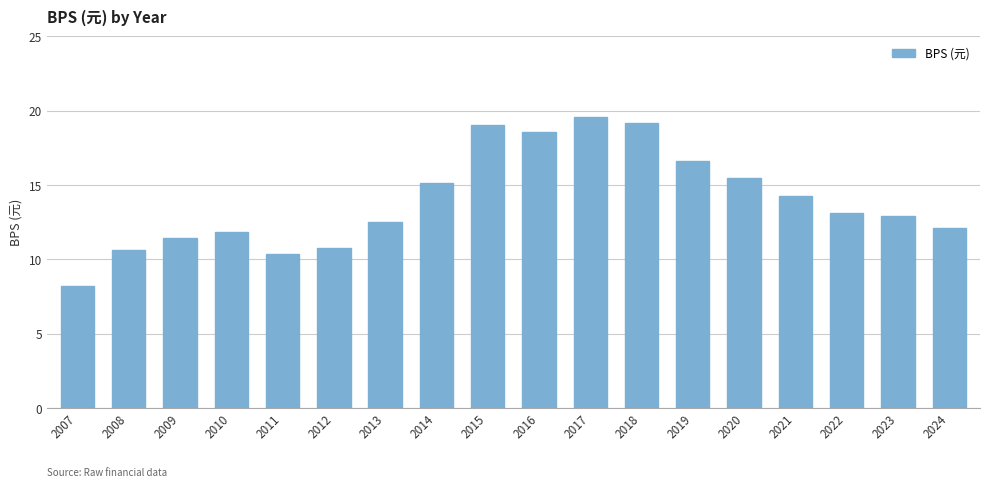

Count the number of data series in this chart.

1